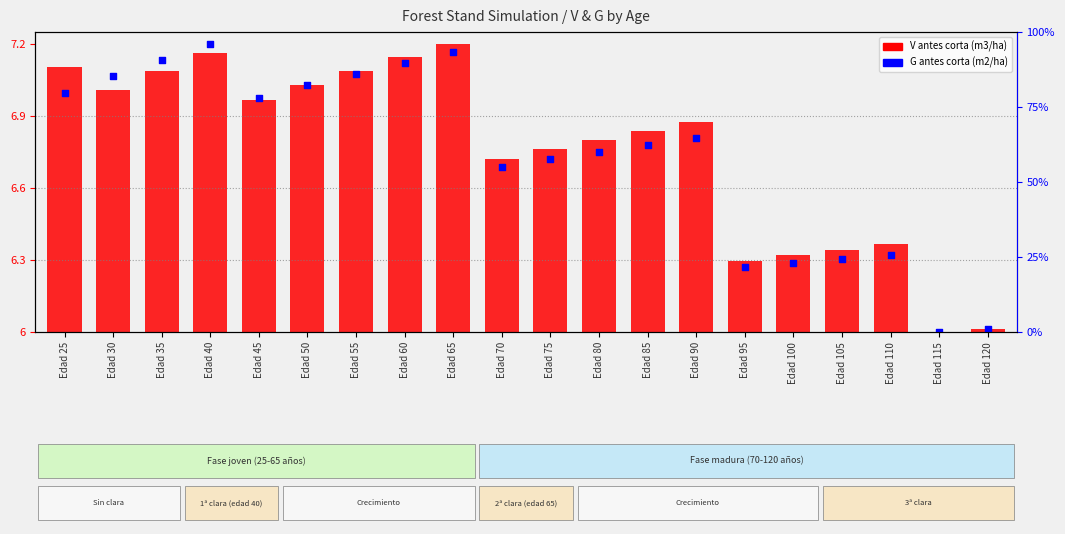

Which series contains the highest Y value?

G antes corta (m2/ha)